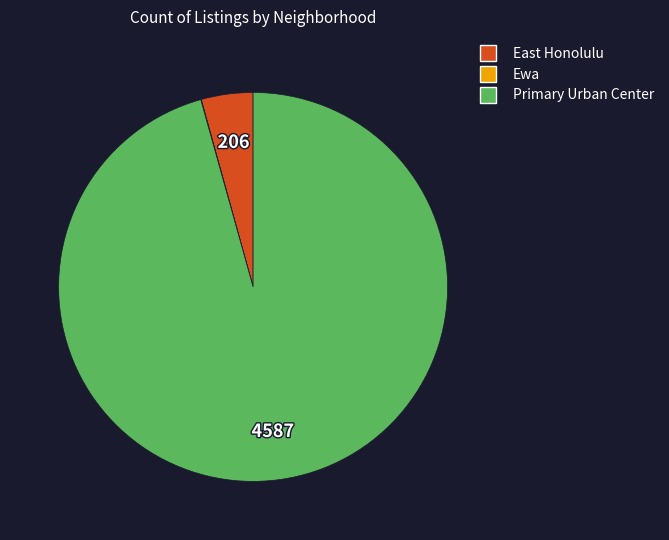

What is the largest slice in the pie chart?

Primary Urban Center